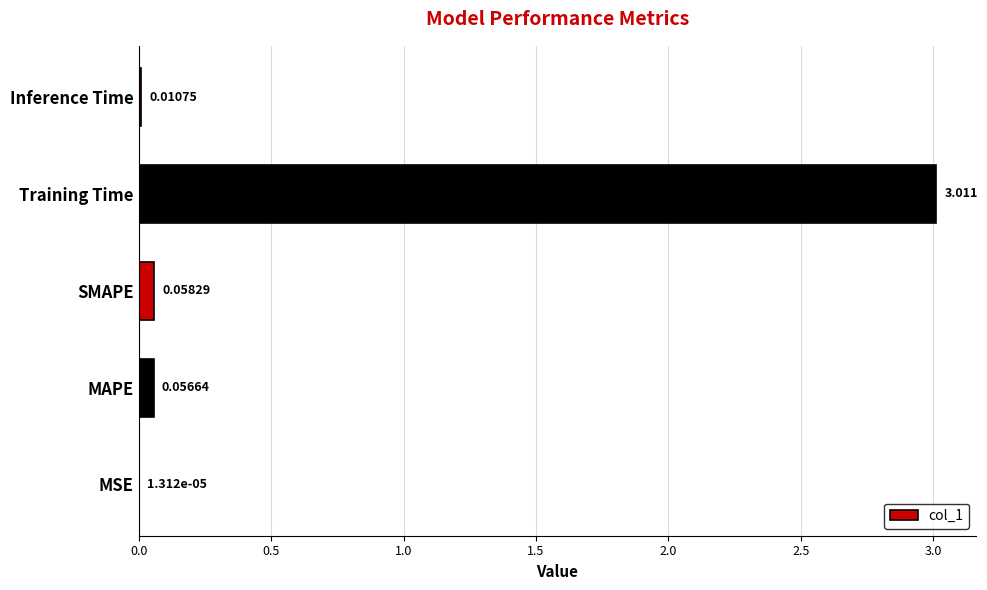

Which label corresponds to the largest value in the chart?

Training Time